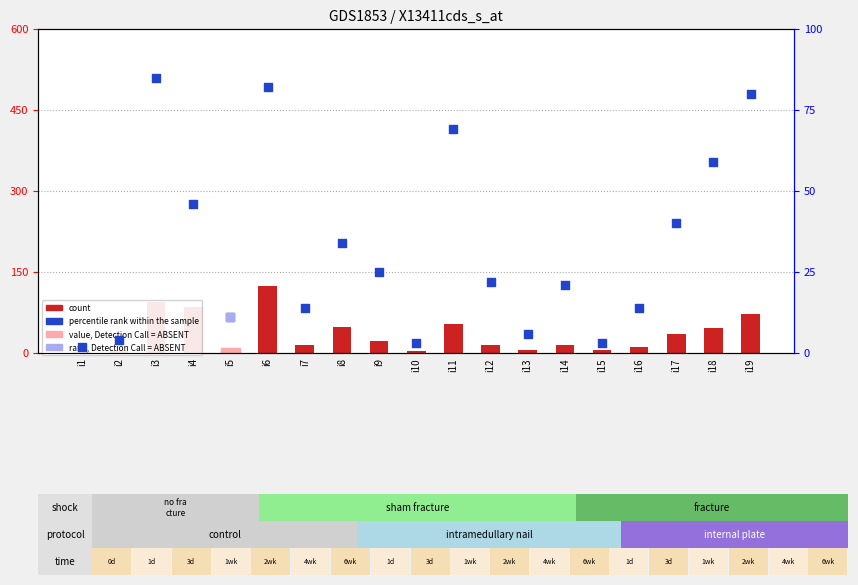

Is the value of pi53 (count) at i13 greater than the value of pi55 (rank) at i11?

No